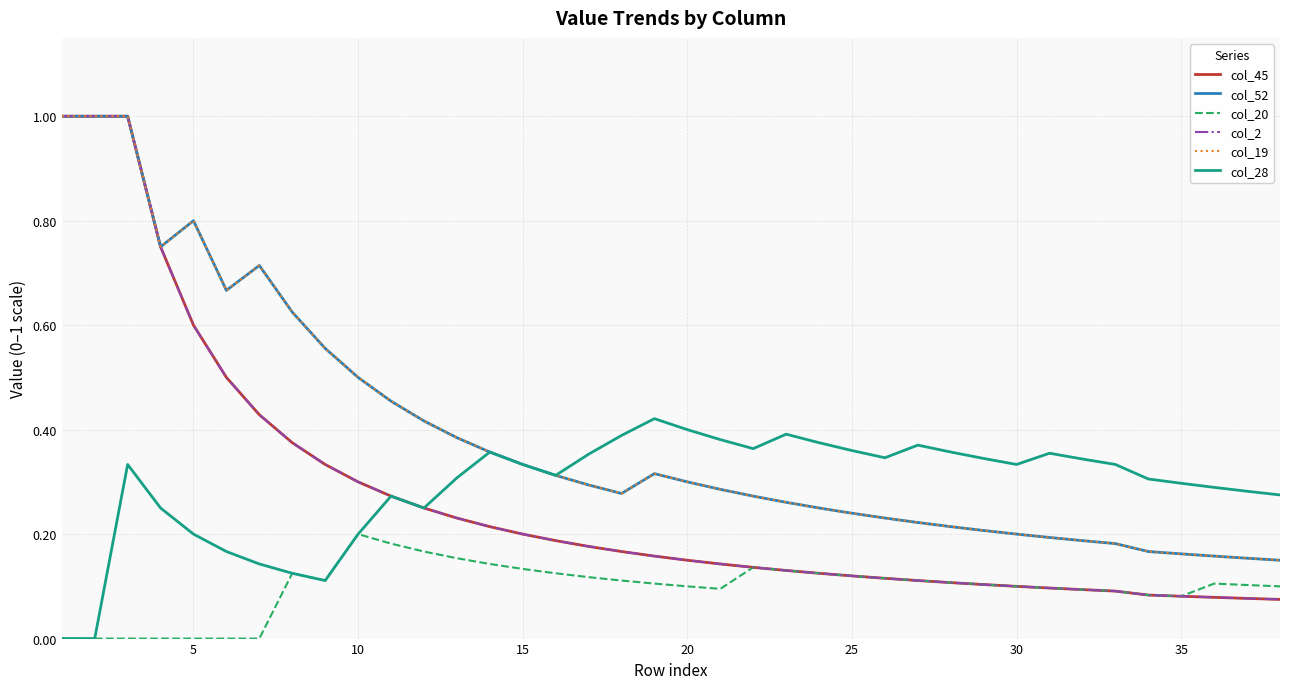

Is this an area chart (filled region under the line)?

No